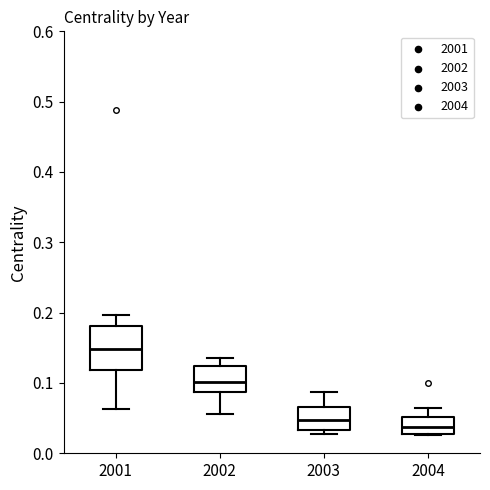

Reading left to right, read every box against the y-axis: the position of its median line, the range the box covers, and the ends of its whiskers. The values are not printed on the chart, so give them approximately, as read against the axis.

2001: median 0.15, box 0.12 to 0.18, whiskers 0.06 to 0.20
2002: median 0.10, box 0.09 to 0.12, whiskers 0.06 to 0.14
2003: median 0.05, box 0.03 to 0.07, whiskers 0.03 (just below the box's lower edge) to 0.09
2004: median 0.04, box 0.03 to 0.05, whiskers 0.03 to 0.06